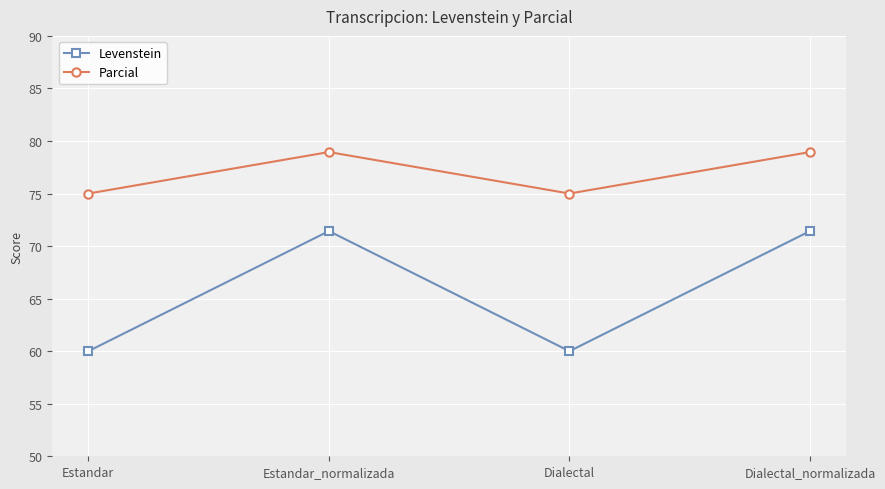

What value does the Parcial series have at Estandar_normalizada?

78.9